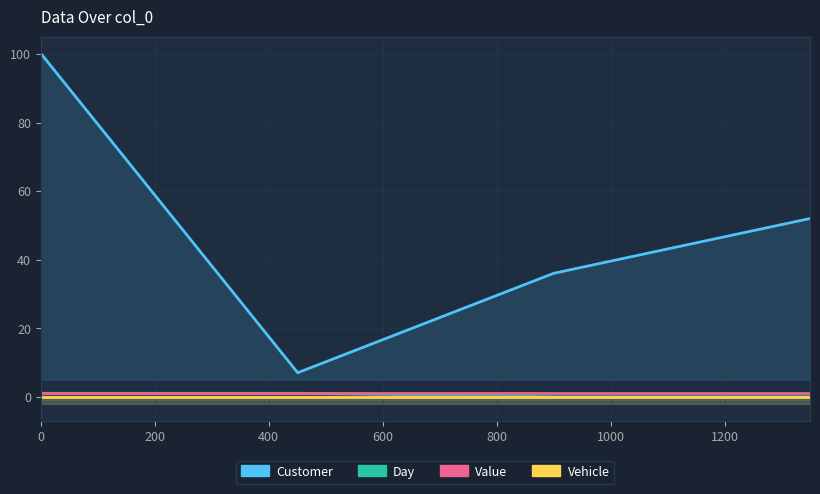

True or false: Day and Customer intersect in this chart.

False